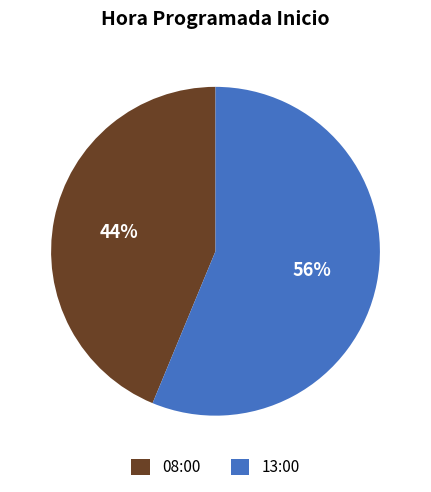

To the nearest percent, what percentage of the pie is 13:00?

56%